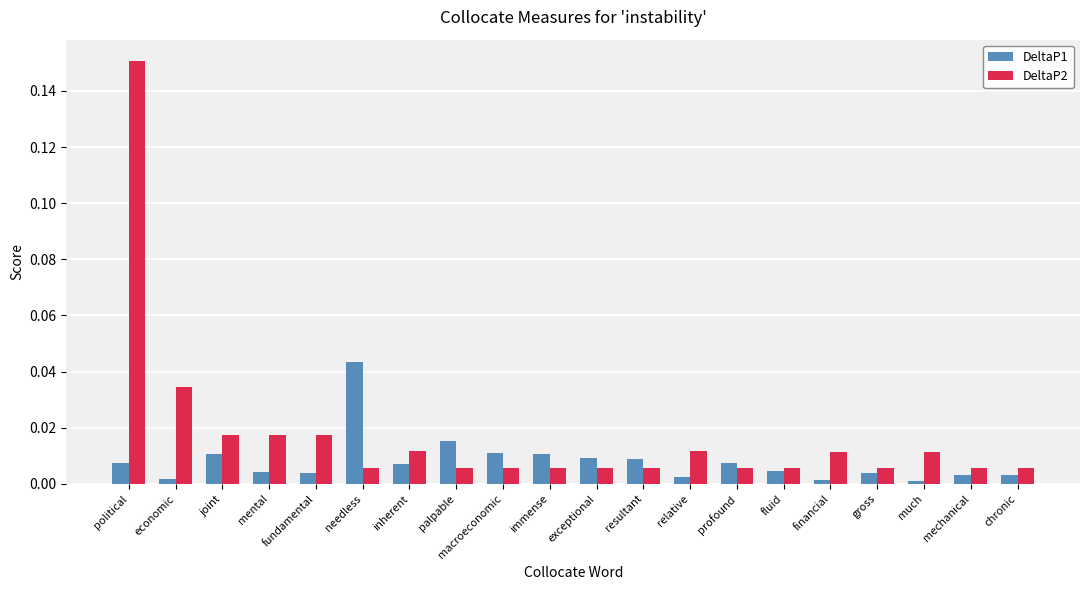

Which category has the highest value across all series?

political